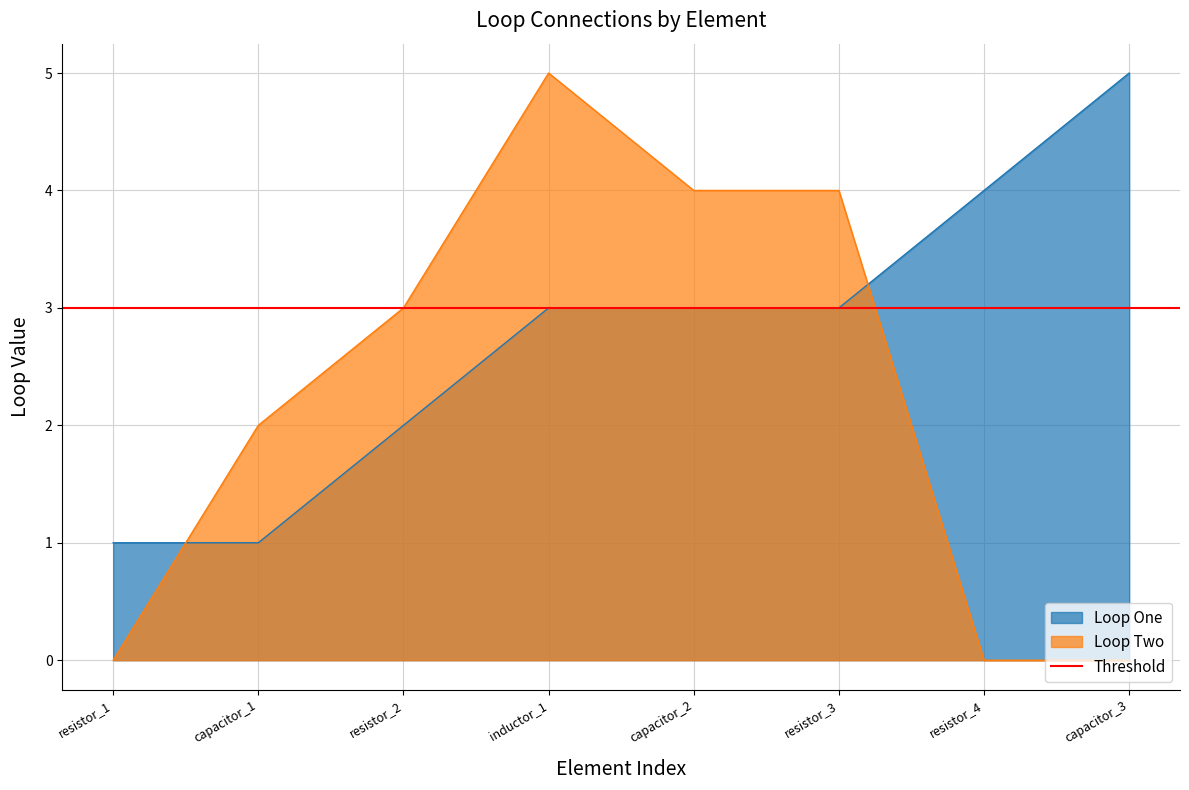

List the series in order of their peak value, lowest first.

Loop One, Loop Two